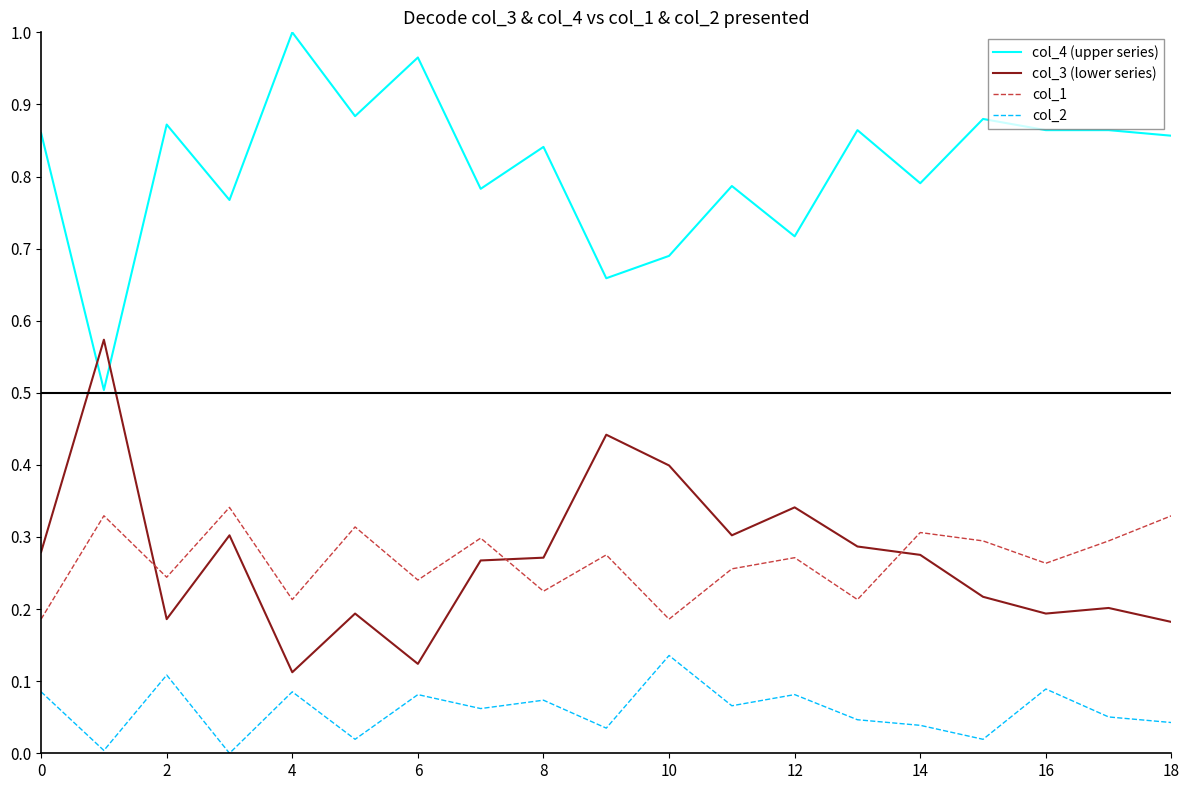

What is the difference between the maximum and minimum values in the col_4 (upper series) series?

0.5